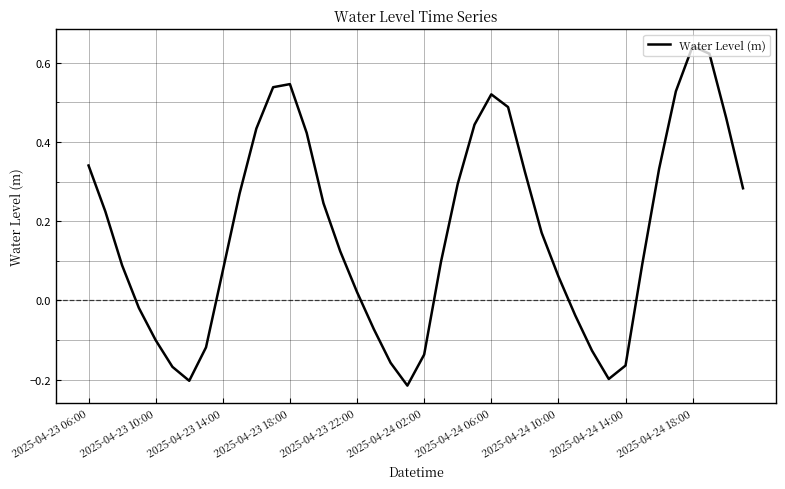

What is the difference between the maximum and minimum values?

0.9